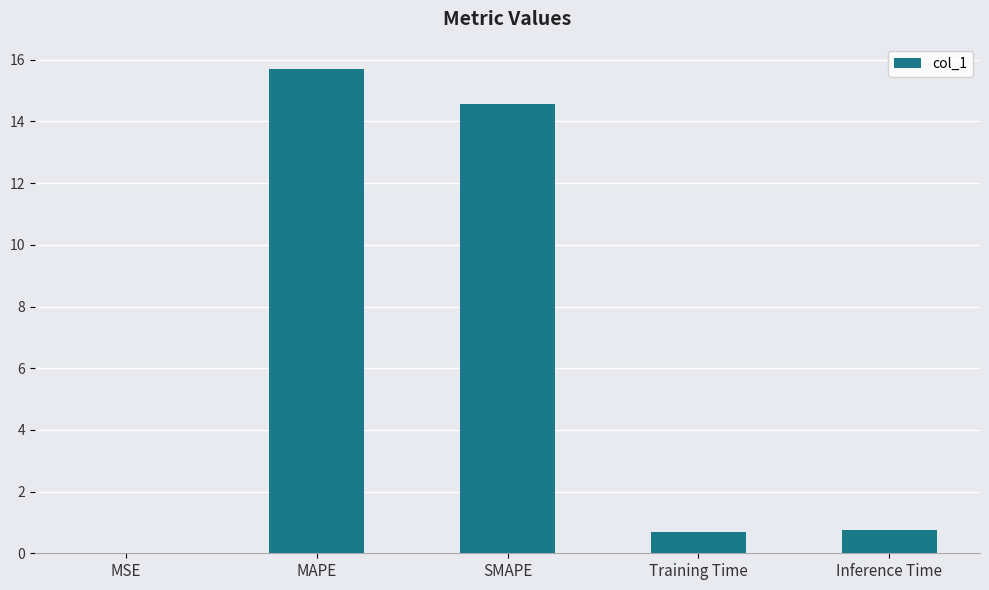

At which category does the chart reach its peak across all series?

MAPE